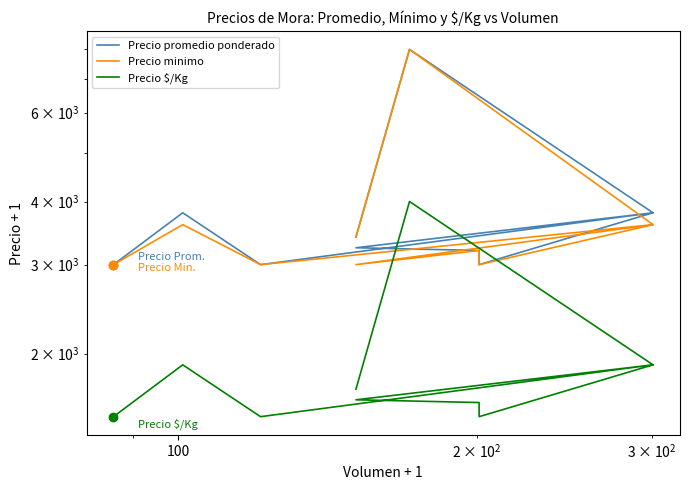

True or false: Precio promedio ponderado and Precio $/Kg intersect in this chart.

False